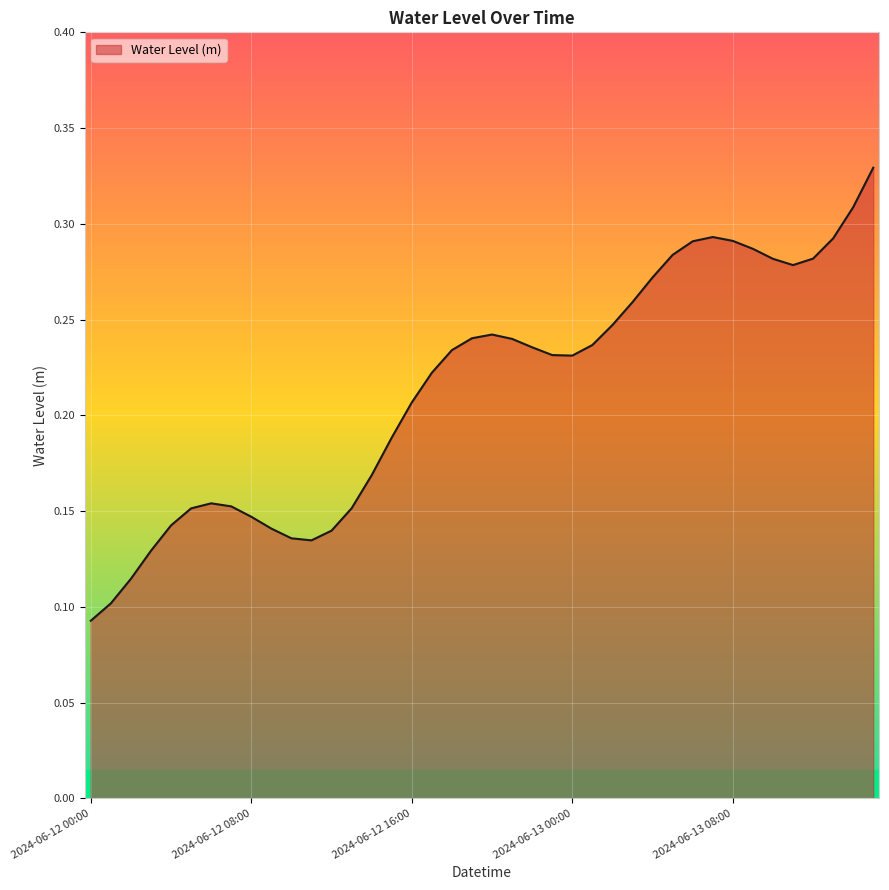

How many categories are shown in the chart?

40